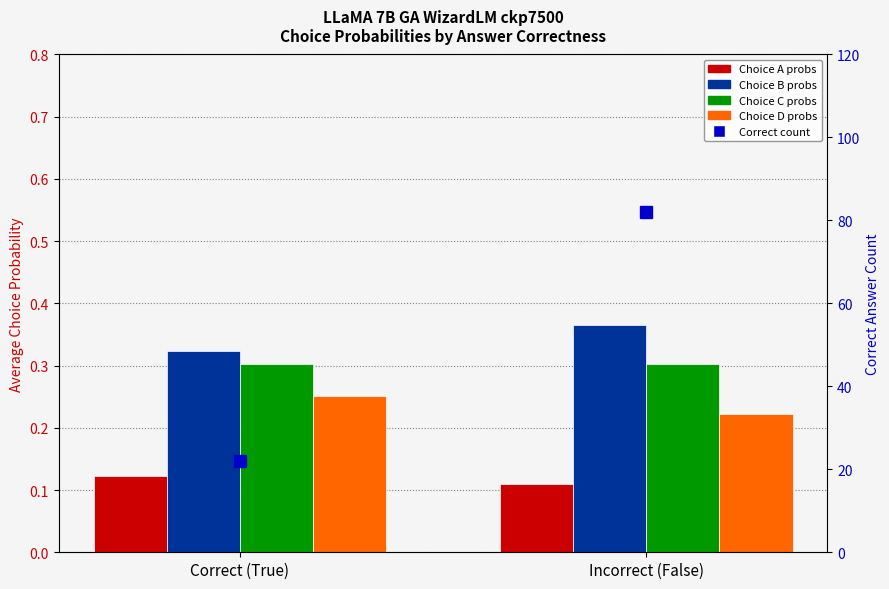

List the labels in order of Choice A probs value, largest first.

Correct (True), Incorrect (False)